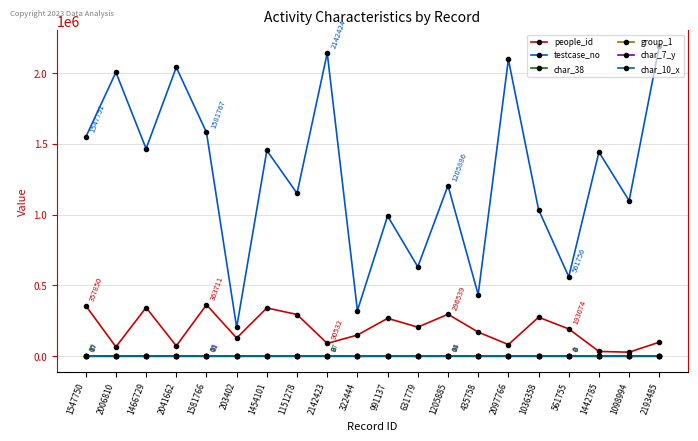

Between 631779 and 2193485, which series saw the biggest shift?

testcase_no